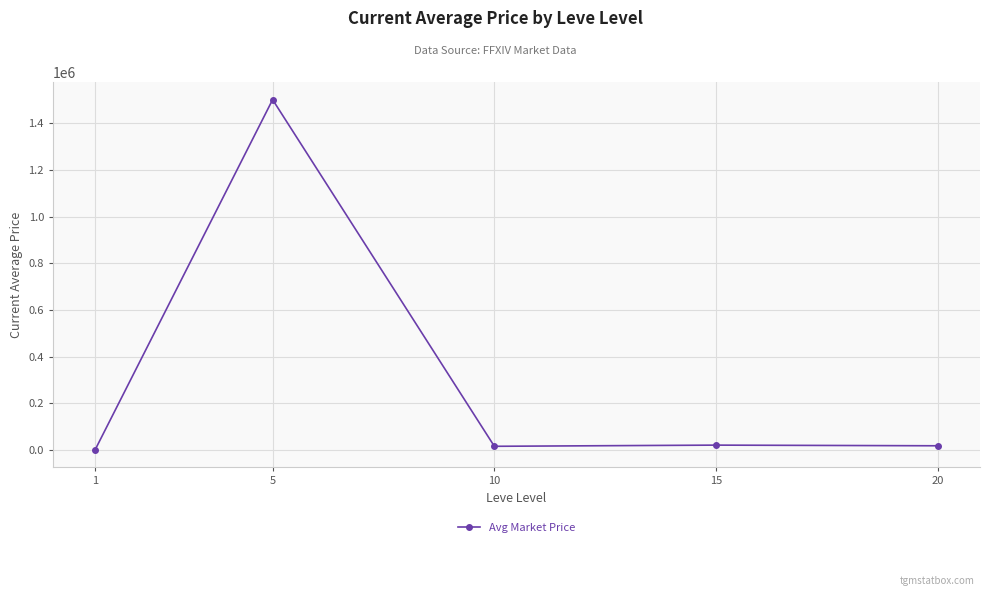

What is the maximum value shown in the chart?

1501833.5